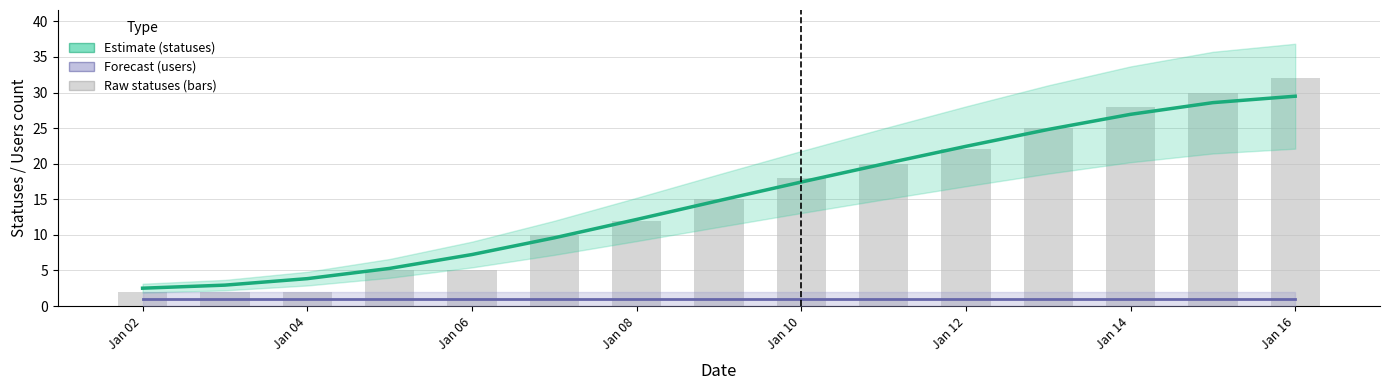

What is the difference between the maximum and second lowest values in the statuses (raw) series?

30.0